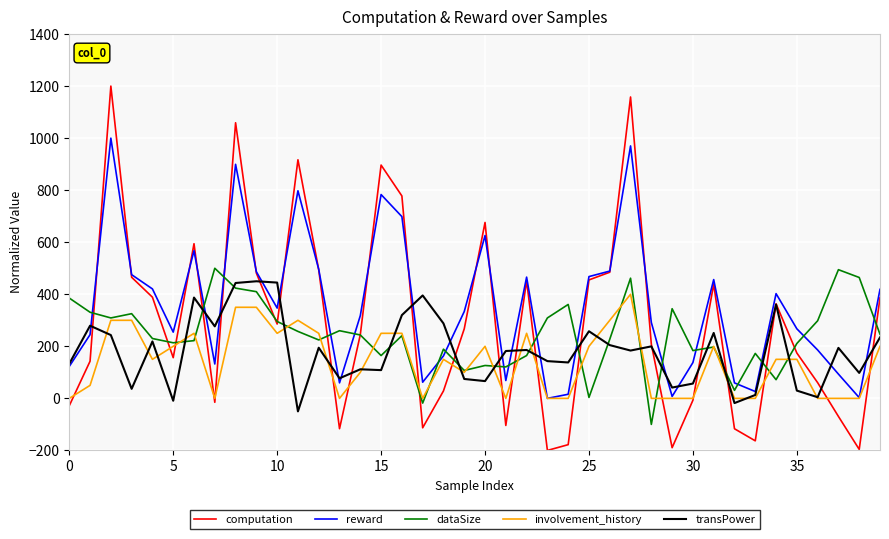

At how many categories does at least one series exceed 982?

3